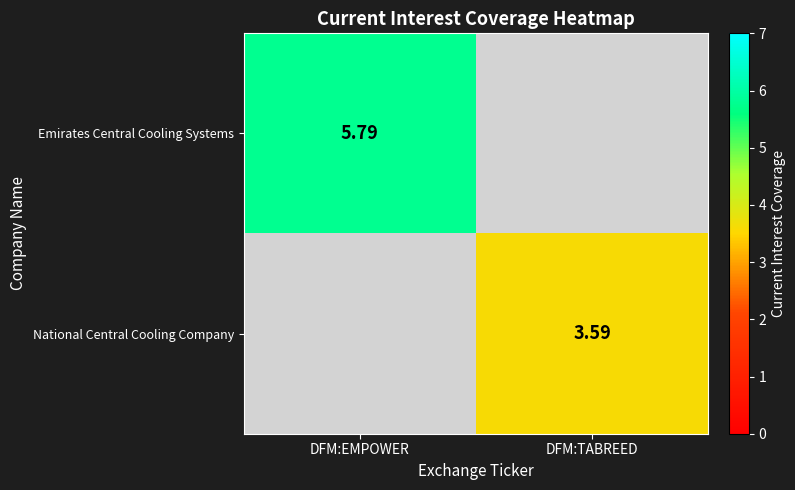

How many values in Emirates Central Cooling Systems are above zero?

1